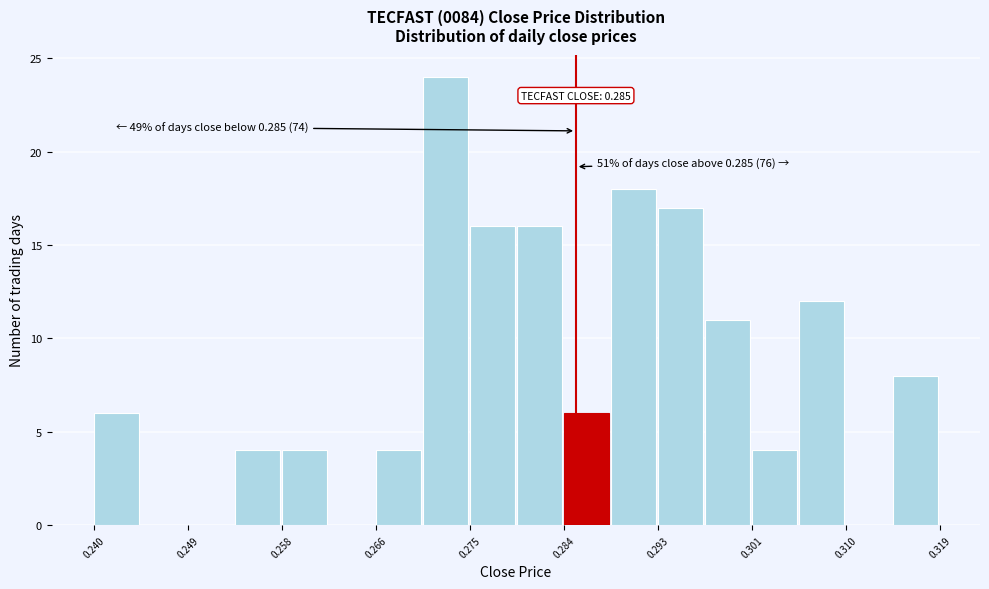

Which range on the x-axis has the tallest bar?

0.271 to 0.275